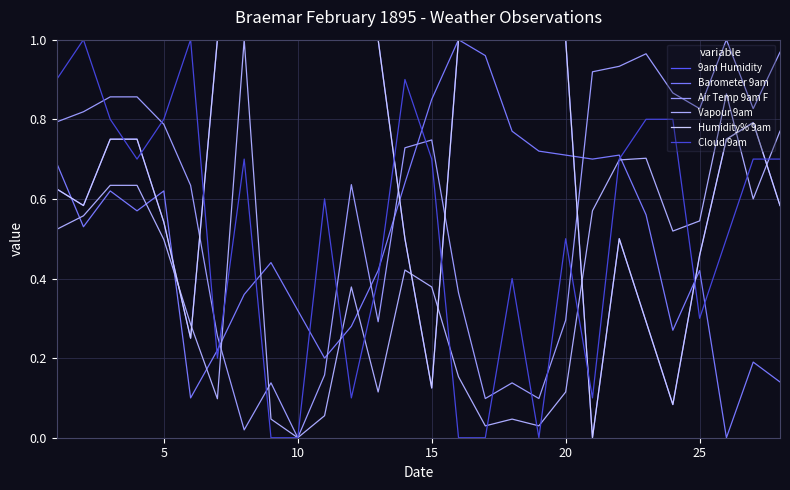

What is the value of the Vapour 9am point at the 6th from the left?

0.3